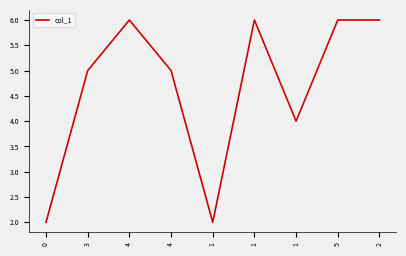

The chart shows a value of 5 at 3. True or false?

True